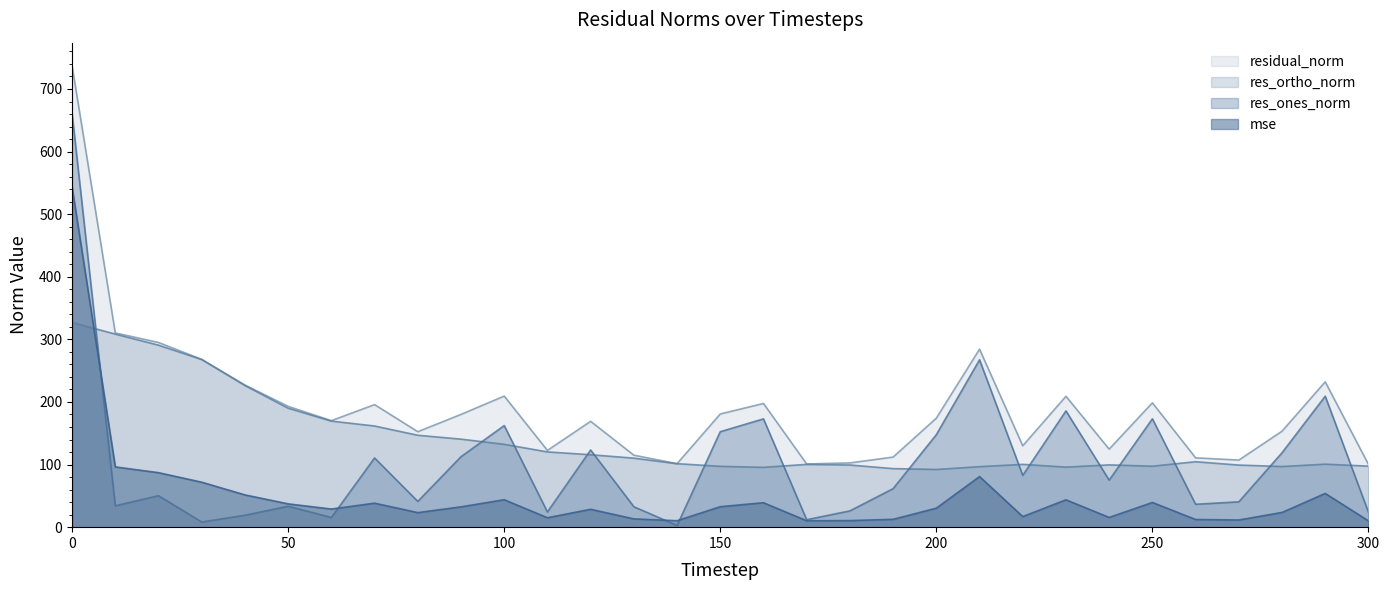

What is the spread (max minus min) of values at 300?

90.3